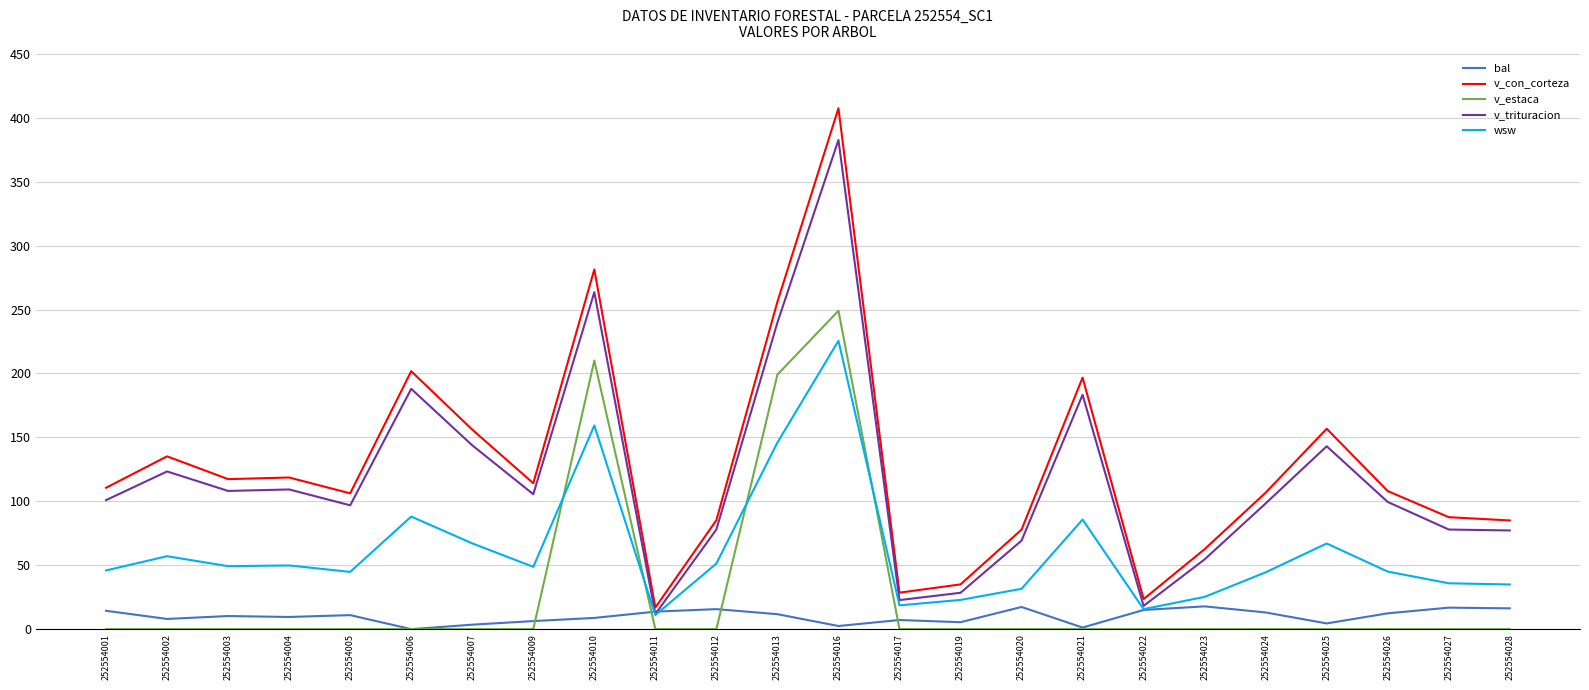

Which series changed the most between 252554004 and 252554021?

v_con_corteza